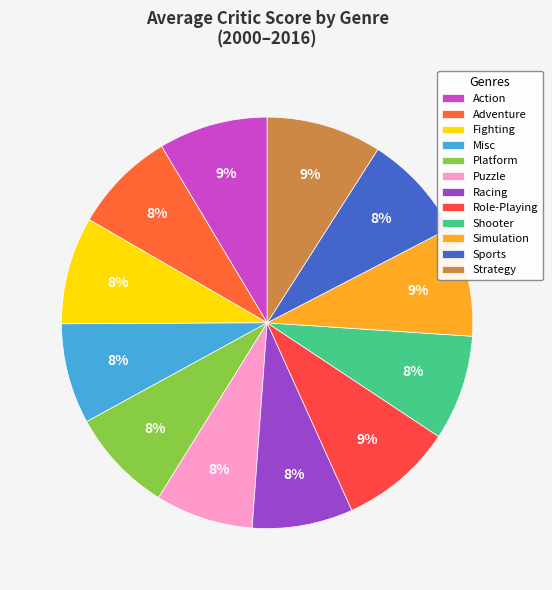

To the nearest percent, what is the difference between the largest and smallest slice percentages?

1%